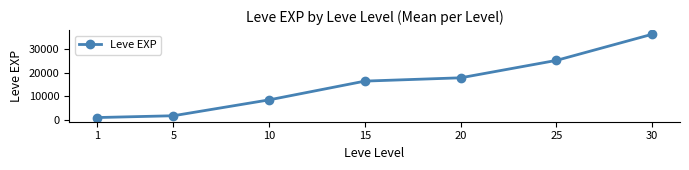

Reading left to right, extract all data points from this chart.

976.7	1746.7	8522.0	16518.0	17926.0	25352.0	36492.5